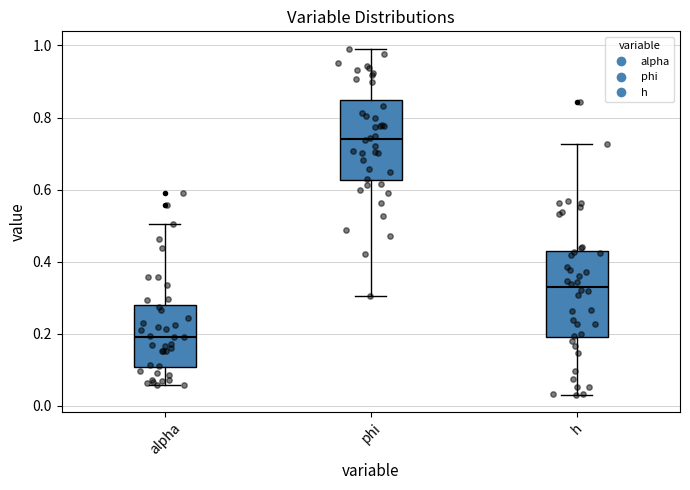

Reading left to right, read every box against the y-axis: the position of its median line, the range the box covers, and the ends of its whiskers. The values are not printed on the chart, so give them approximately, as read against the axis.

alpha: median 0.20, box 0.10 to 0.28, whiskers 0.06 to 0.50
phi: median 0.74, box 0.62 to 0.84, whiskers 0.30 to 1.00
h: median 0.34, box 0.20 to 0.44, whiskers 0.04 to 0.72